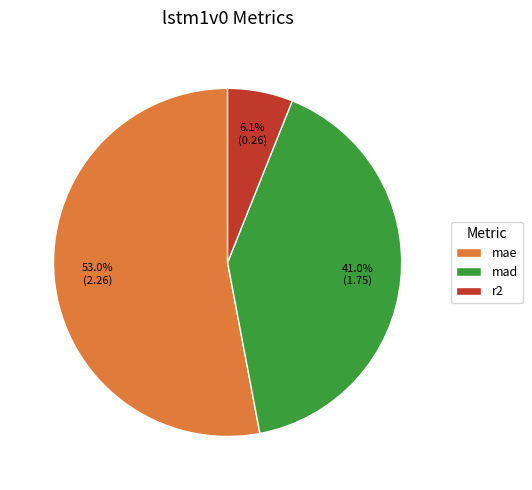

Approximately how many times larger is the value at mad compared to mae?

0.8